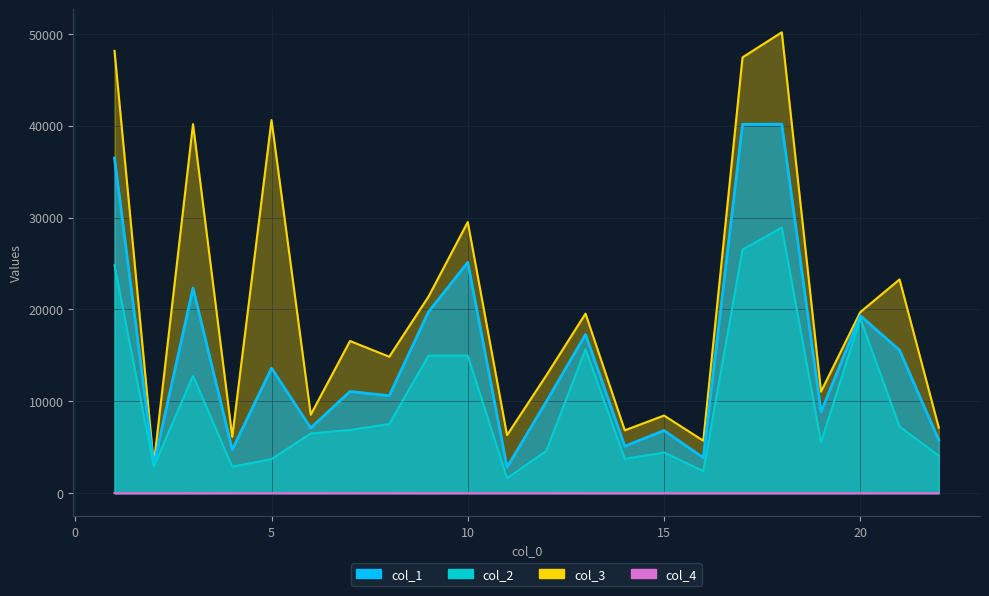

Which label corresponds to the largest value in the chart?

18